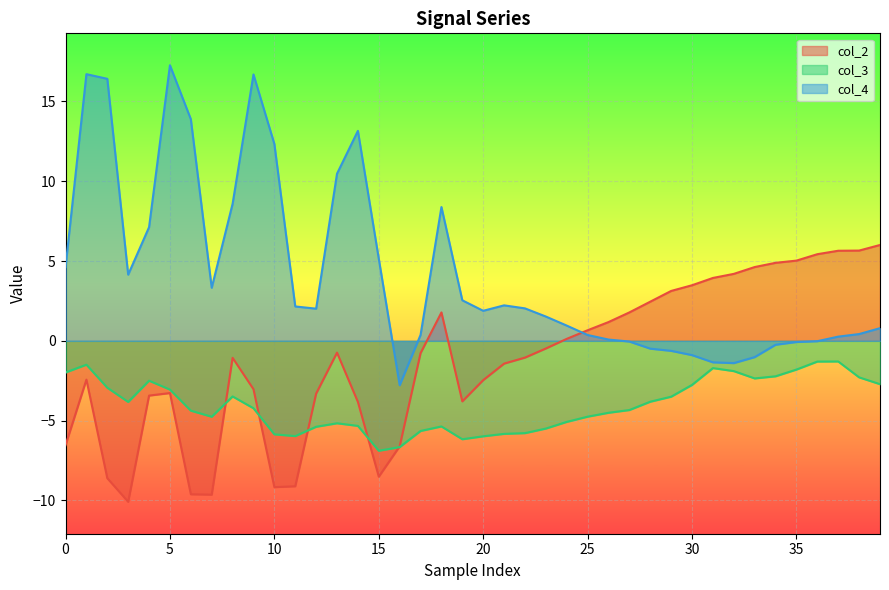

What is the label of the 10th point from the left?

9